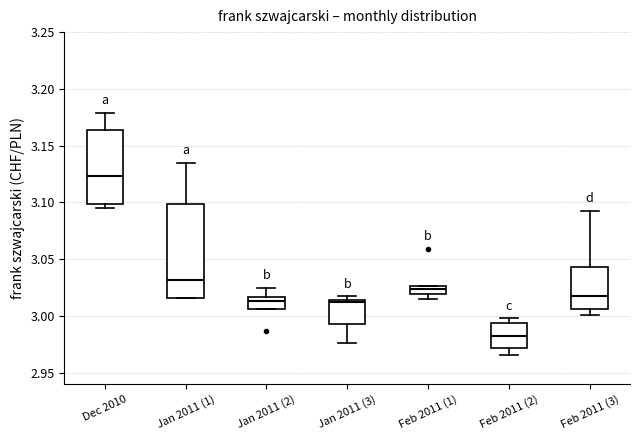

Comparing the boxes themselves (not the whiskers), which one is the tallest?

Jan 2011 (1)